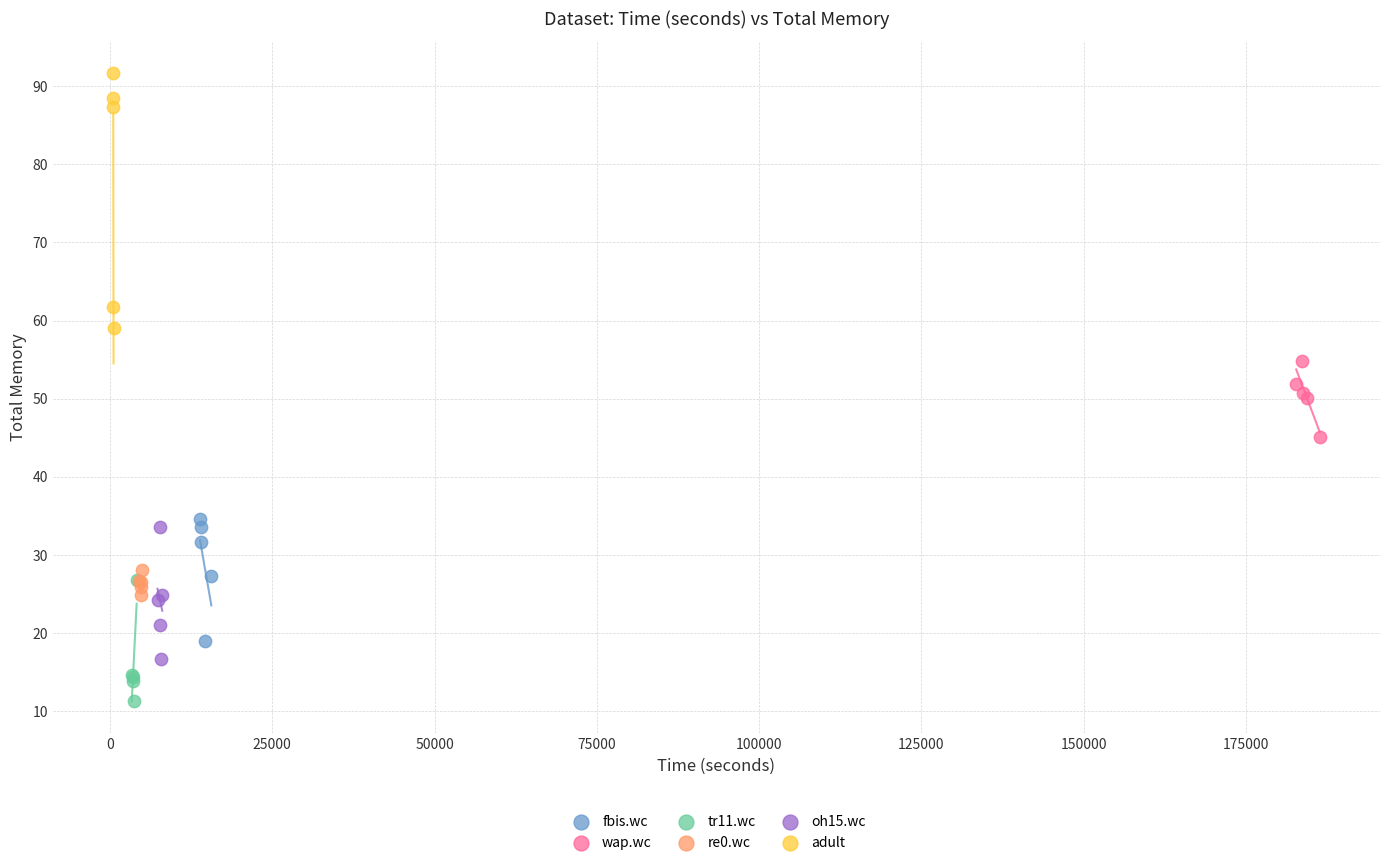

Which series has the largest Y range (max minus min)?

adult